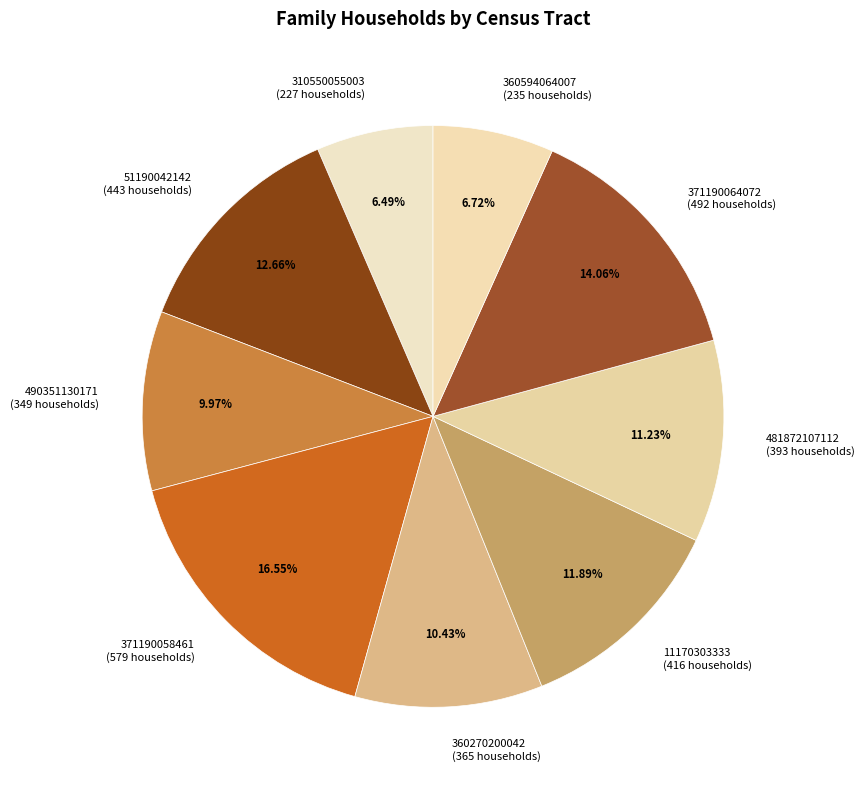

Does any single category account for the majority?

No